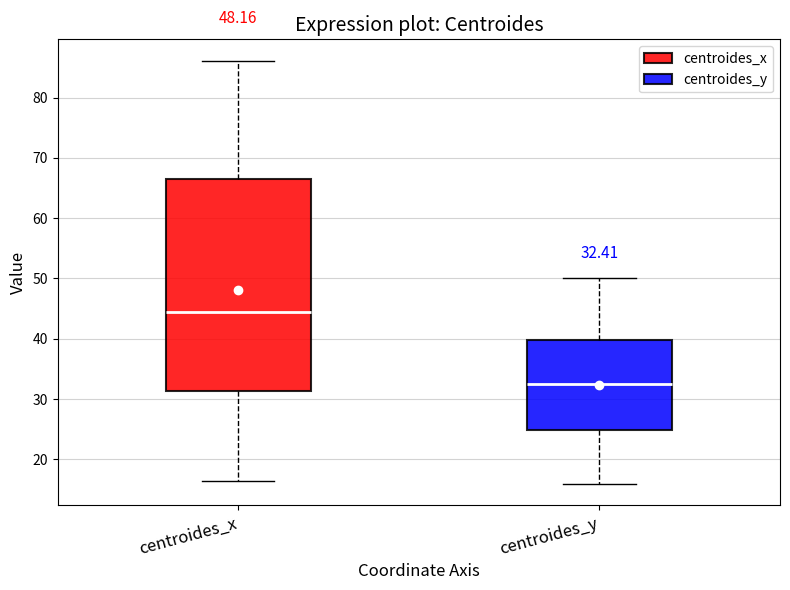

Comparing the boxes themselves (not the whiskers), which one is the tallest?

centroides_x